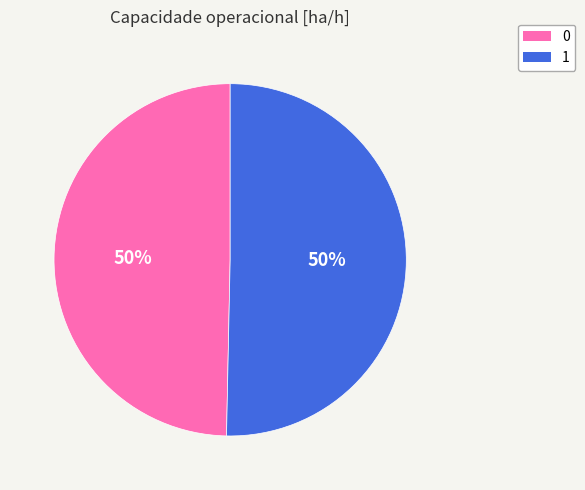

Between 1 and 0, which is larger?

1